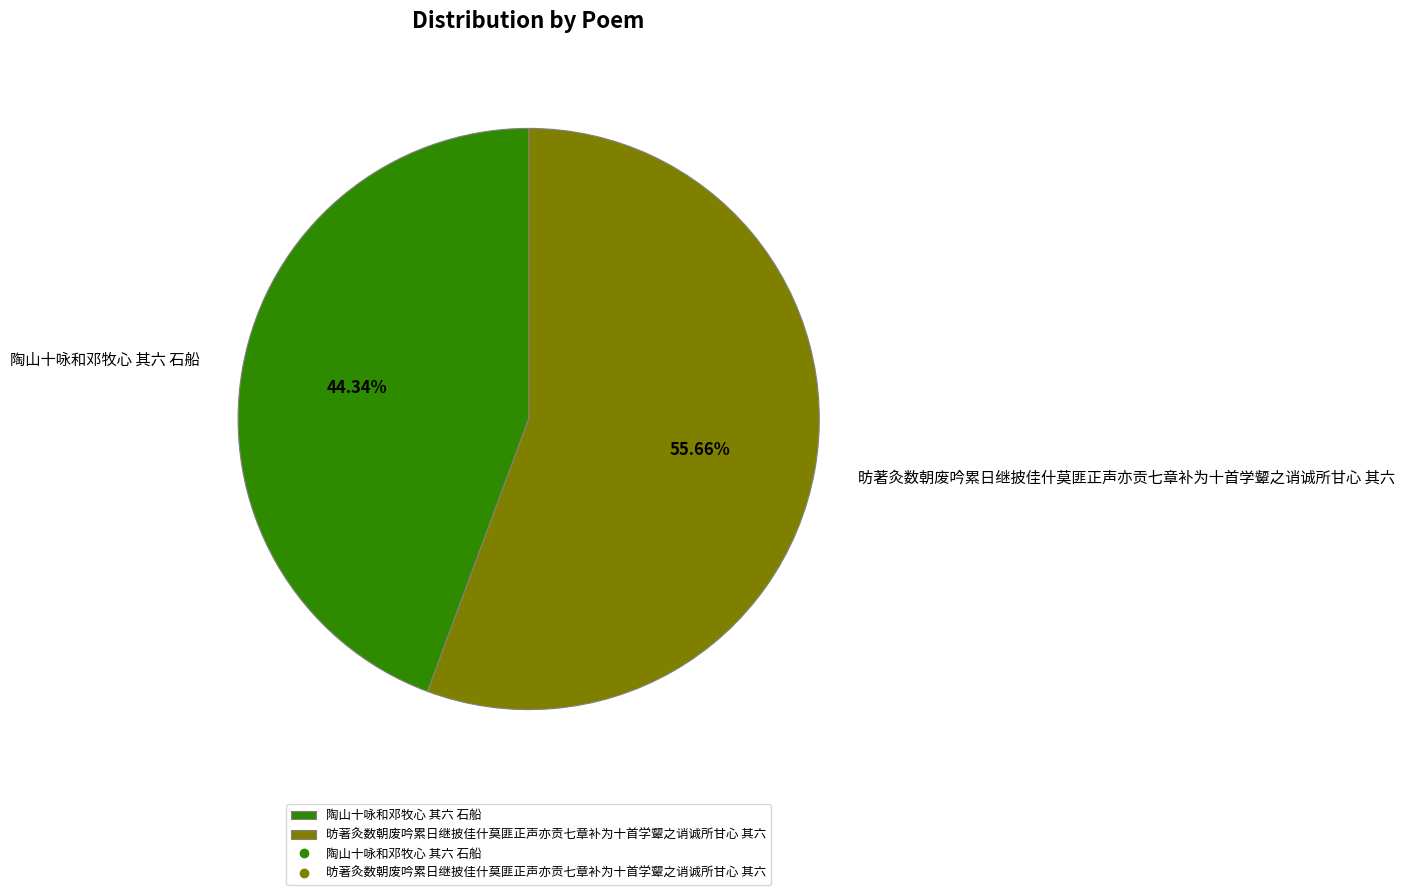

What is the smallest slice in the pie chart?

陶山十咏和邓牧心 其六 石船